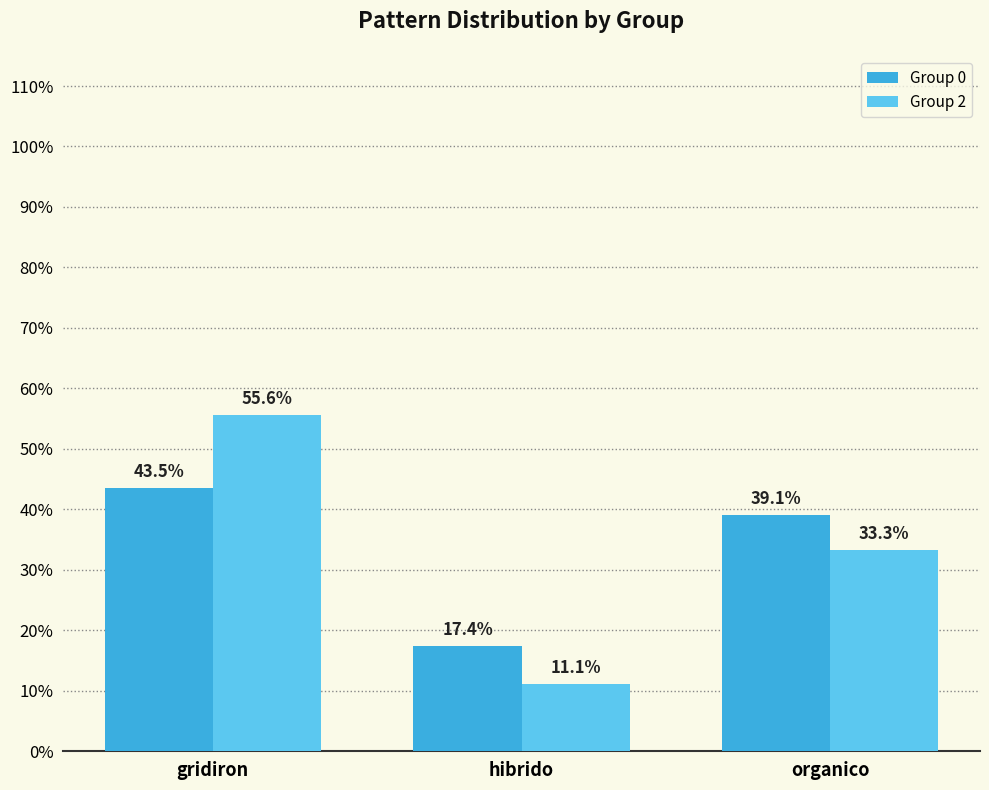

Reading right to left, transcribe all the data shown in this chart.

Group 0: 39.1	17.4	43.5
Group 2: 33.3	11.1	55.6